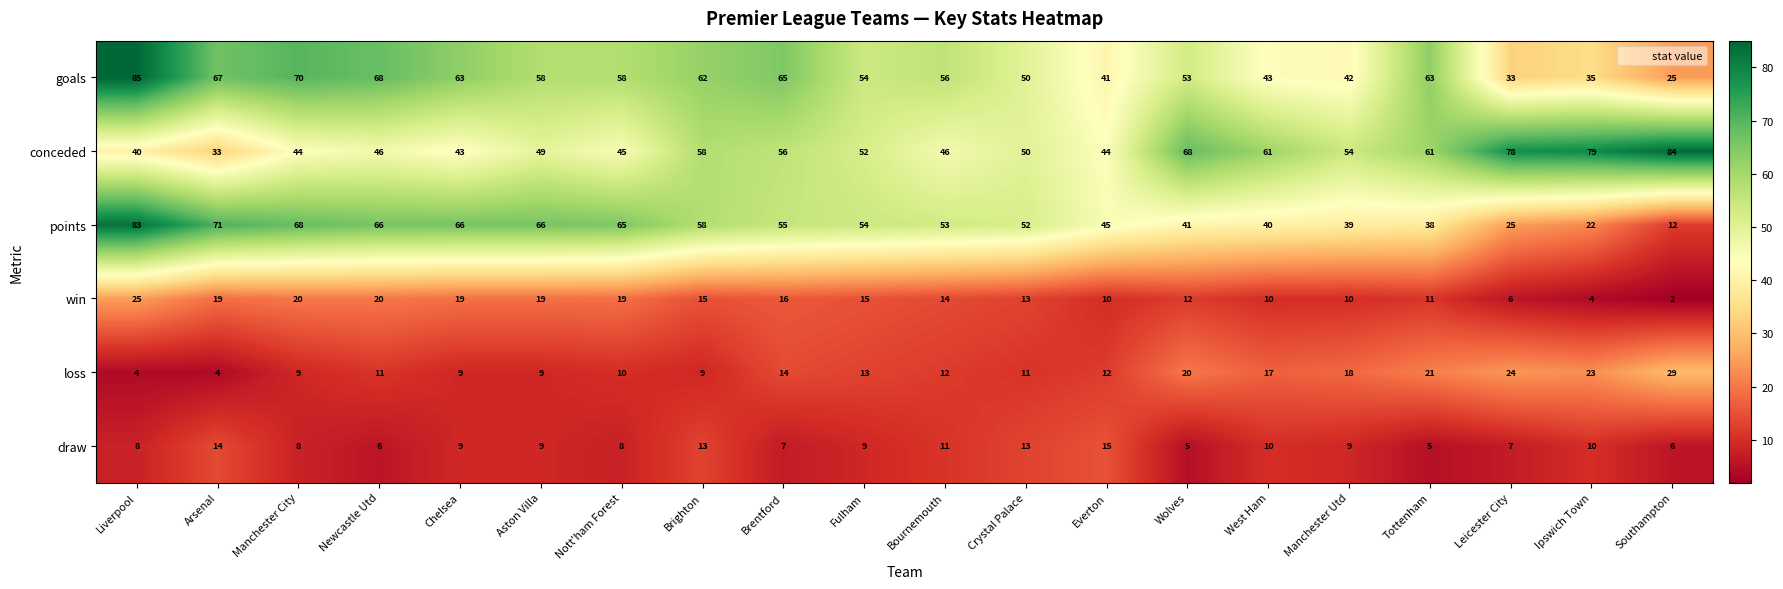

What is the sum of all loss values?

279